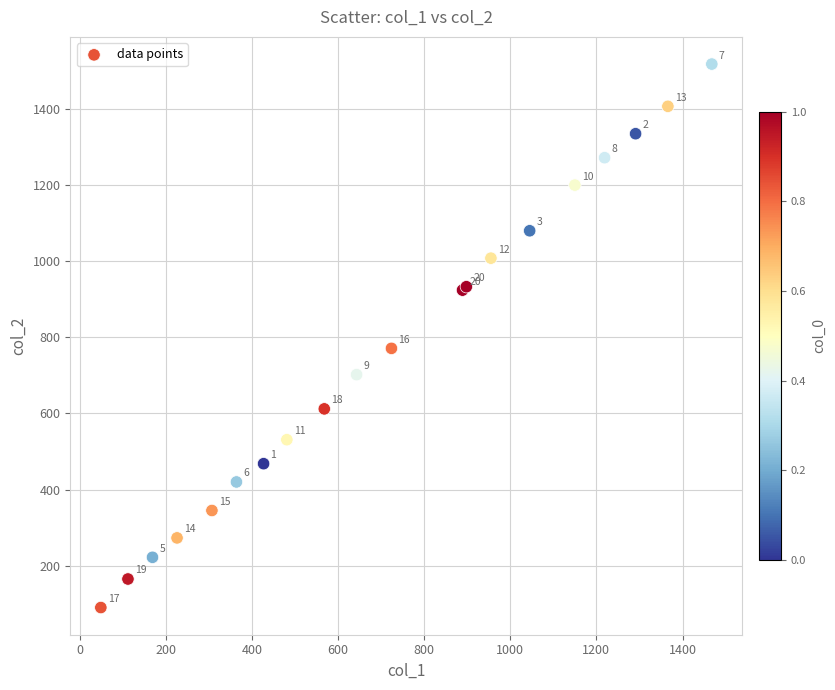

What Y value in the scatter plot is closest to 804?

771